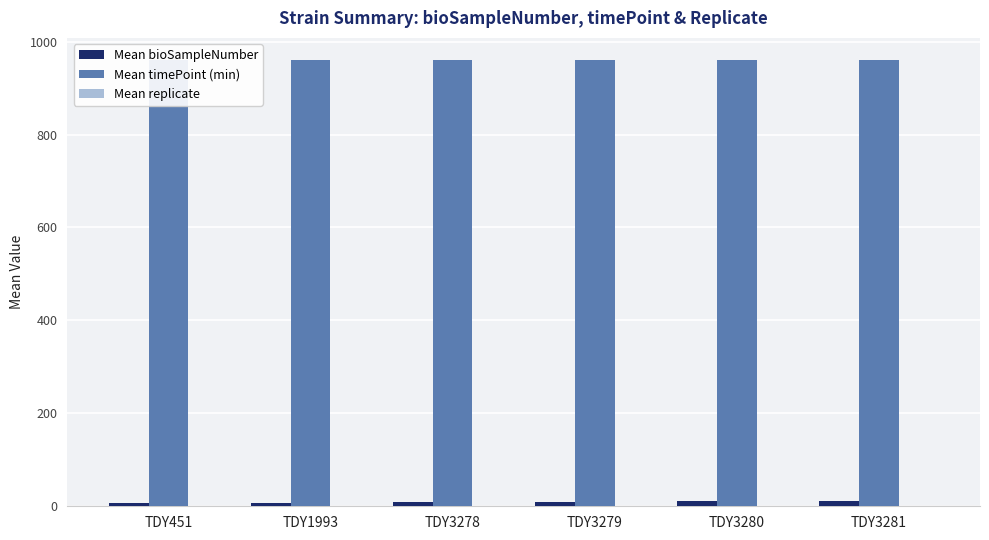

List the series in order of their peak value, highest first.

Mean timePoint (min), Mean bioSampleNumber, Mean replicate